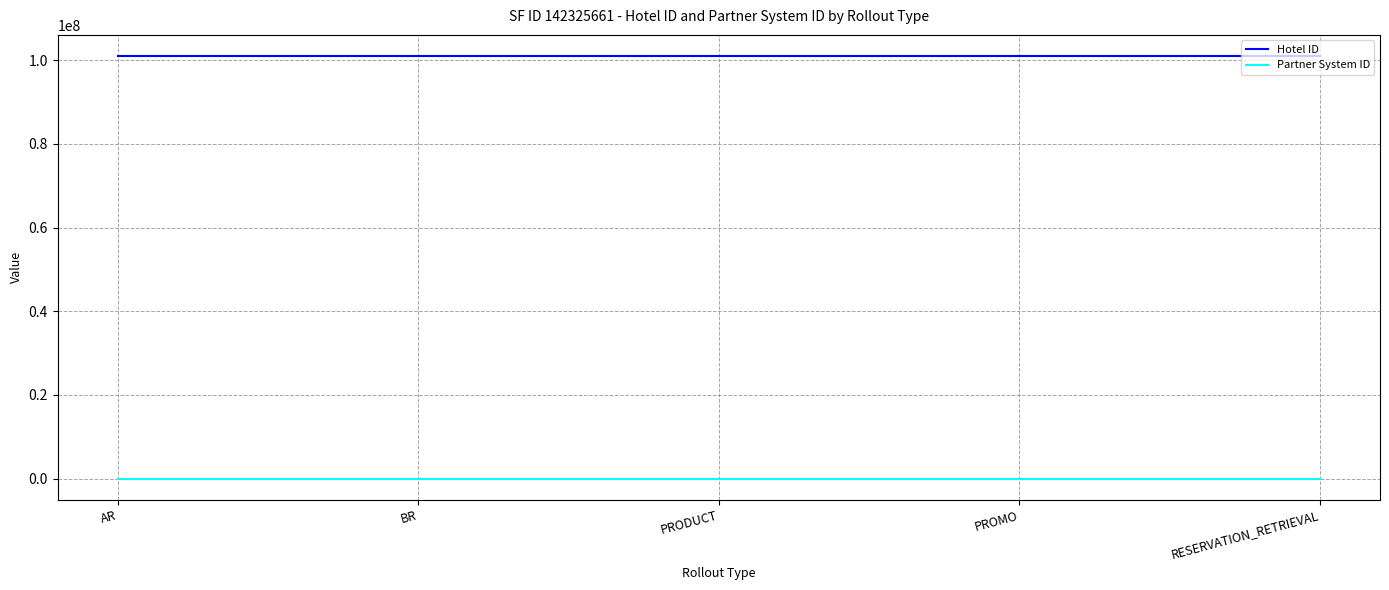

Is the value of Partner System ID at PROMO greater than the value of Hotel ID at PROMO?

No